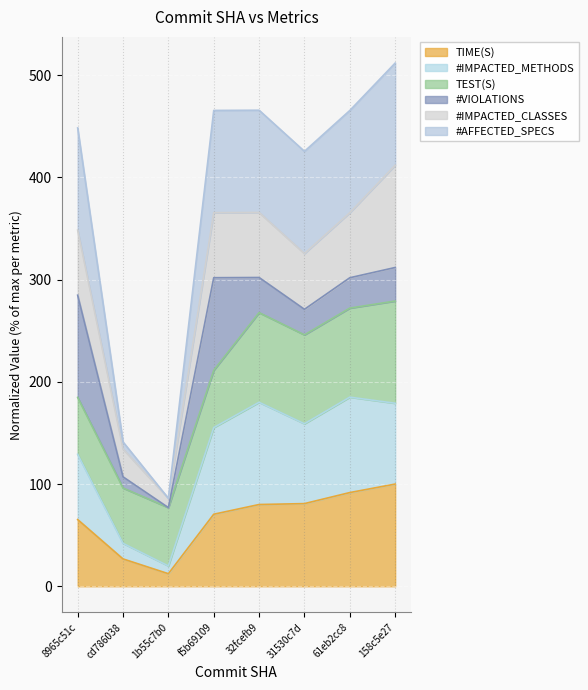

What is the total value across all series at 1b55c7b0?

86.0